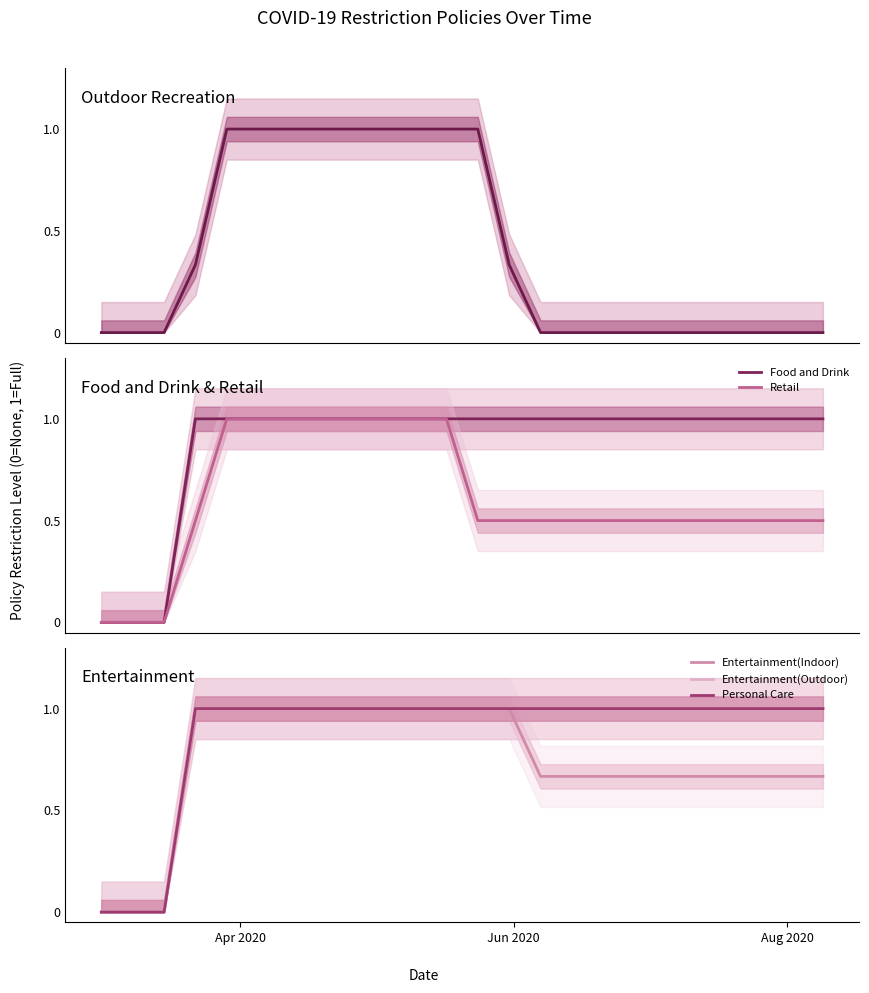

How many lines are shown in the chart?

6